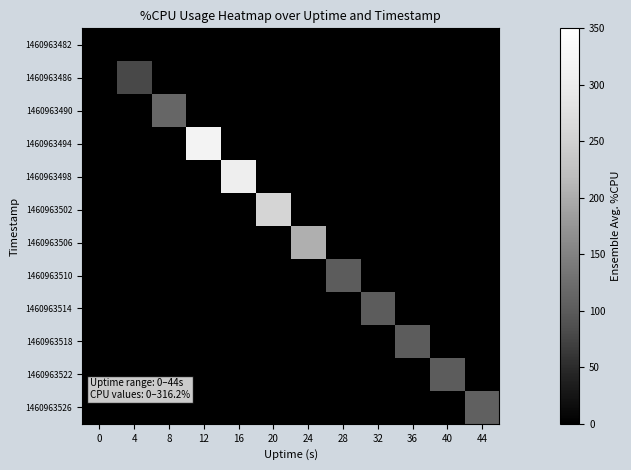

Reading left to right, transcribe all the data shown in this chart.

1460963482: 0=0.0	4=0.0	8=0.0	12=0.0	16=0.0	20=0.0	24=0.0	28=0.0	32=0.0	36=0.0	40=0.0	44=0.0
1460963486: 0=0.0	4=79.2	8=0.0	12=0.0	16=0.0	20=0.0	24=0.0	28=0.0	32=0.0	36=0.0	40=0.0	44=0.0
1460963490: 0=0.0	4=0.0	8=115.3	12=0.0	16=0.0	20=0.0	24=0.0	28=0.0	32=0.0	36=0.0	40=0.0	44=0.0
1460963494: 0=0.0	4=0.0	8=0.0	12=316.2	16=0.0	20=0.0	24=0.0	28=0.0	32=0.0	36=0.0	40=0.0	44=0.0
1460963498: 0=0.0	4=0.0	8=0.0	12=0.0	16=302.4	20=0.0	24=0.0	28=0.0	32=0.0	36=0.0	40=0.0	44=0.0
1460963502: 0=0.0	4=0.0	8=0.0	12=0.0	16=0.0	20=255.7	24=0.0	28=0.0	32=0.0	36=0.0	40=0.0	44=0.0
1460963506: 0=0.0	4=0.0	8=0.0	12=0.0	16=0.0	20=0.0	24=203.0	28=0.0	32=0.0	36=0.0	40=0.0	44=0.0
1460963510: 0=0.0	4=0.0	8=0.0	12=0.0	16=0.0	20=0.0	24=0.0	28=102.4	32=0.0	36=0.0	40=0.0	44=0.0
1460963514: 0=0.0	4=0.0	8=0.0	12=0.0	16=0.0	20=0.0	24=0.0	28=0.0	32=102.2	36=0.0	40=0.0	44=0.0
1460963518: 0=0.0	4=0.0	8=0.0	12=0.0	16=0.0	20=0.0	24=0.0	28=0.0	32=0.0	36=102.5	40=0.0	44=0.0
1460963522: 0=0.0	4=0.0	8=0.0	12=0.0	16=0.0	20=0.0	24=0.0	28=0.0	32=0.0	36=0.0	40=102.0	44=0.0
1460963526: 0=0.0	4=0.0	8=0.0	12=0.0	16=0.0	20=0.0	24=0.0	28=0.0	32=0.0	36=0.0	40=0.0	44=107.5